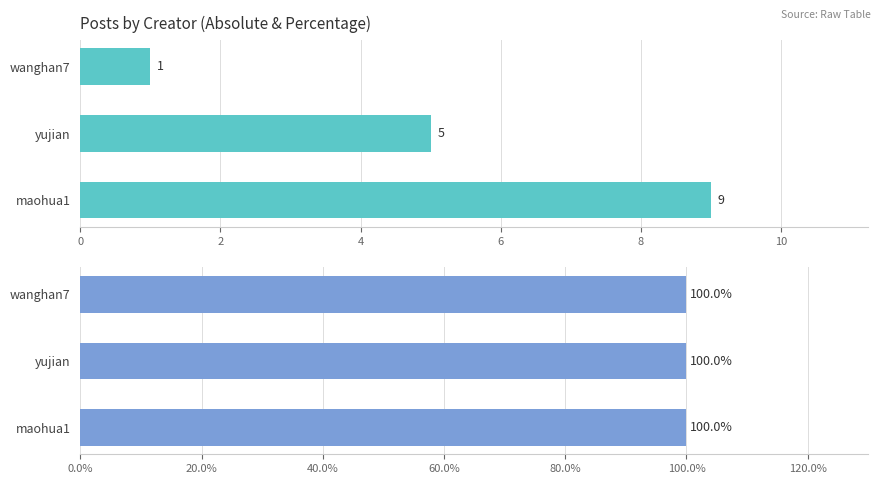

How many bars are there in total?

6